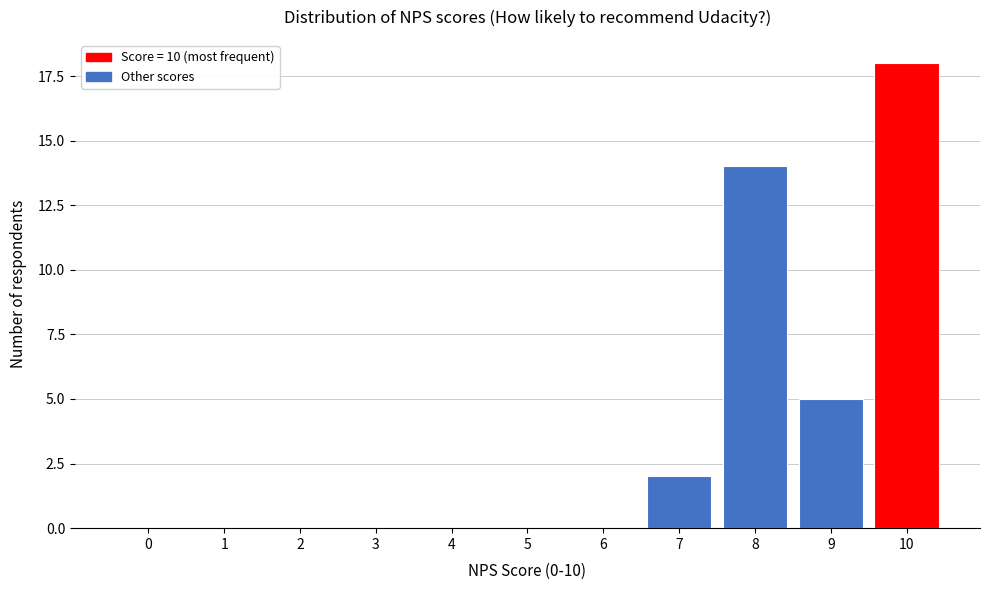

Reading left to right, extract all data points from this chart.

0=0	1=0	2=0	3=0	4=0	5=0	6=0	7=2	8=14	9=5	10=18